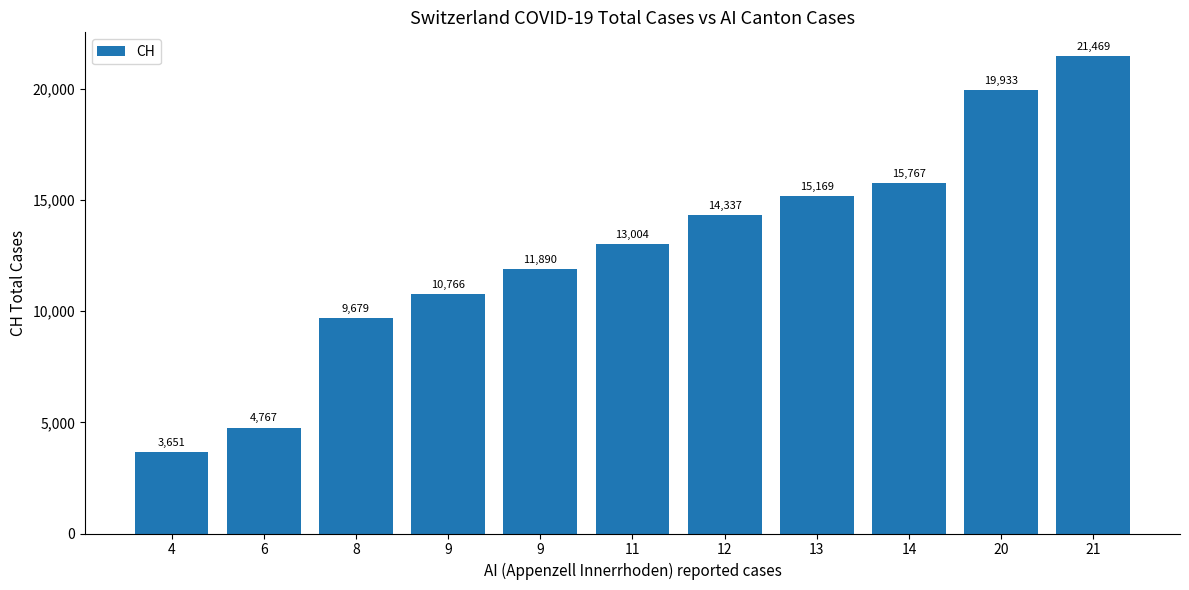

Does the chart contain stacked bars?

No